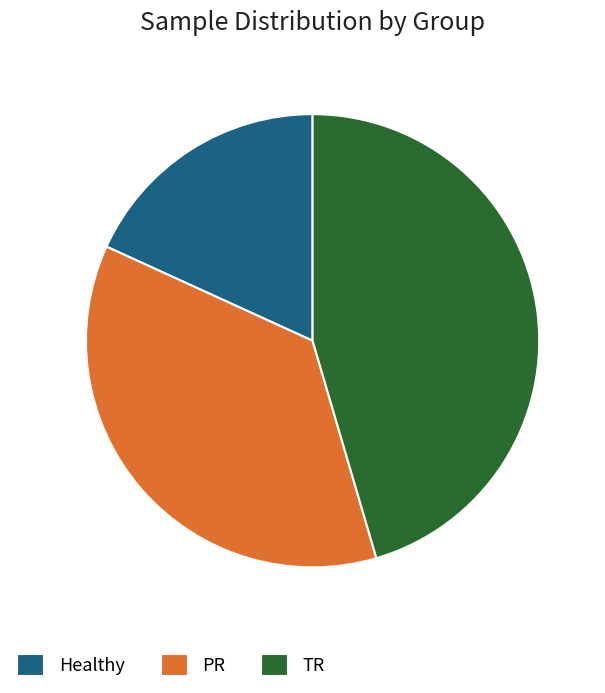

Does Healthy represent more than half of the total?

No